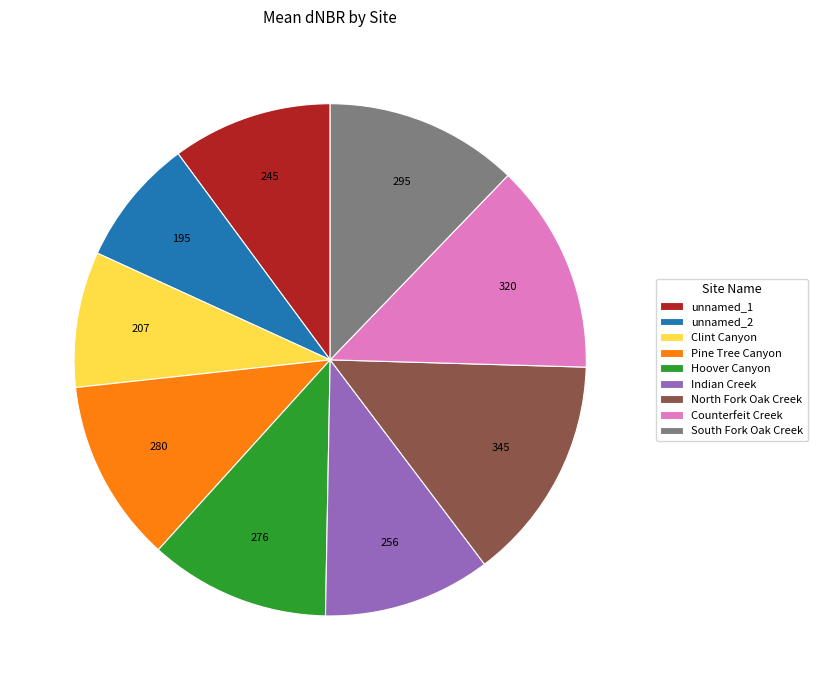

Do unnamed_1 and Hoover Canyon together represent more than half of the pie?

No